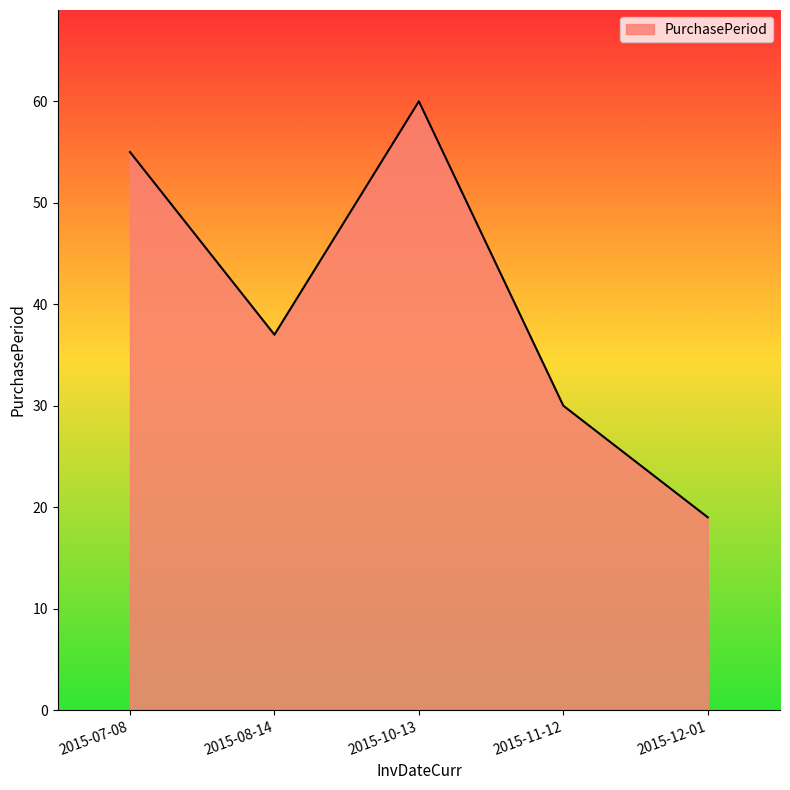

How many distinct data groups are displayed?

1